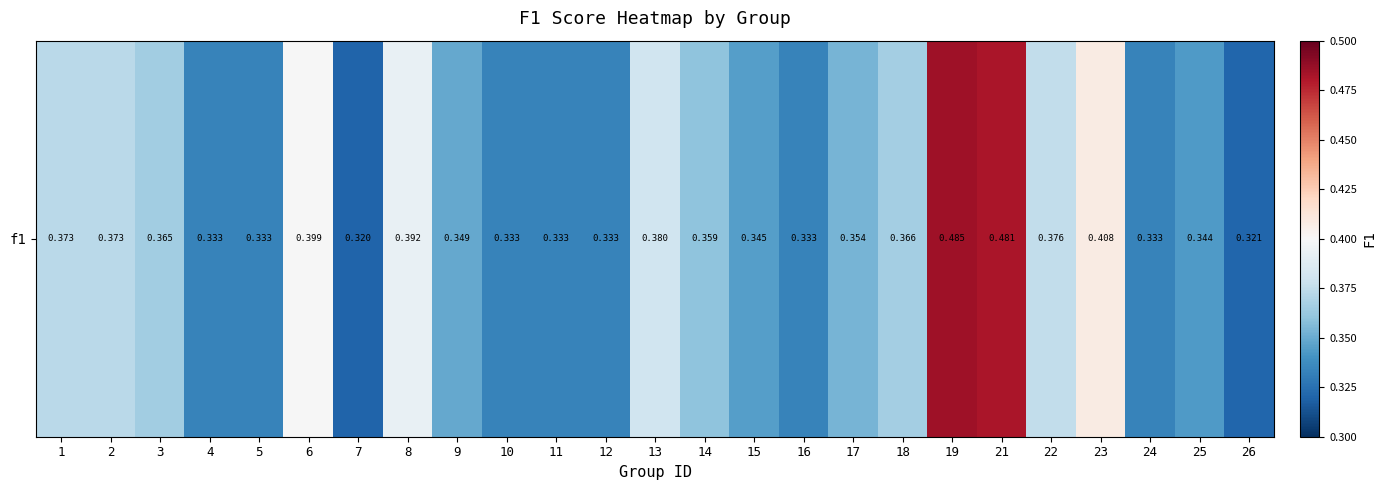

Reading left to right, transcribe all the data shown in this chart.

0.4	0.4	0.4	0.3	0.3	0.4	0.3	0.4	0.3	0.3	0.3	0.3	0.4	0.4	0.3	0.3	0.4	0.4	0.5	0.5	0.4	0.4	0.3	0.3	0.3